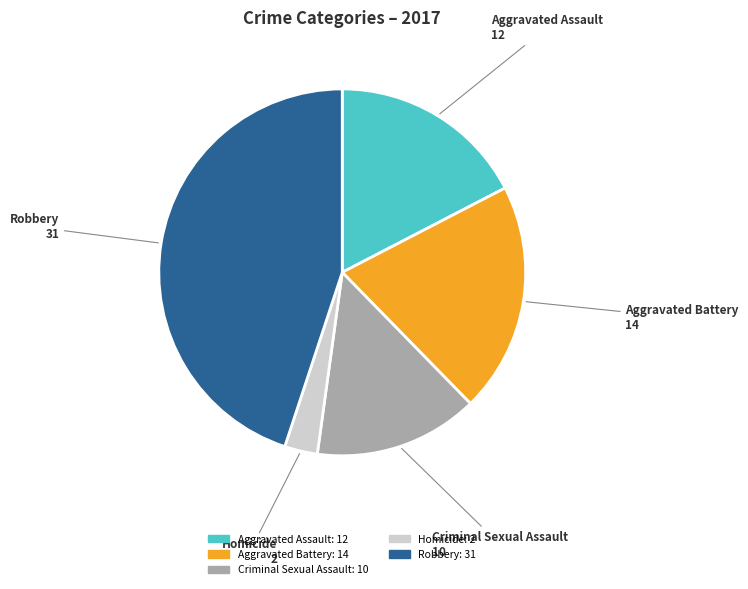

Which category has the biggest portion of the pie?

Robbery